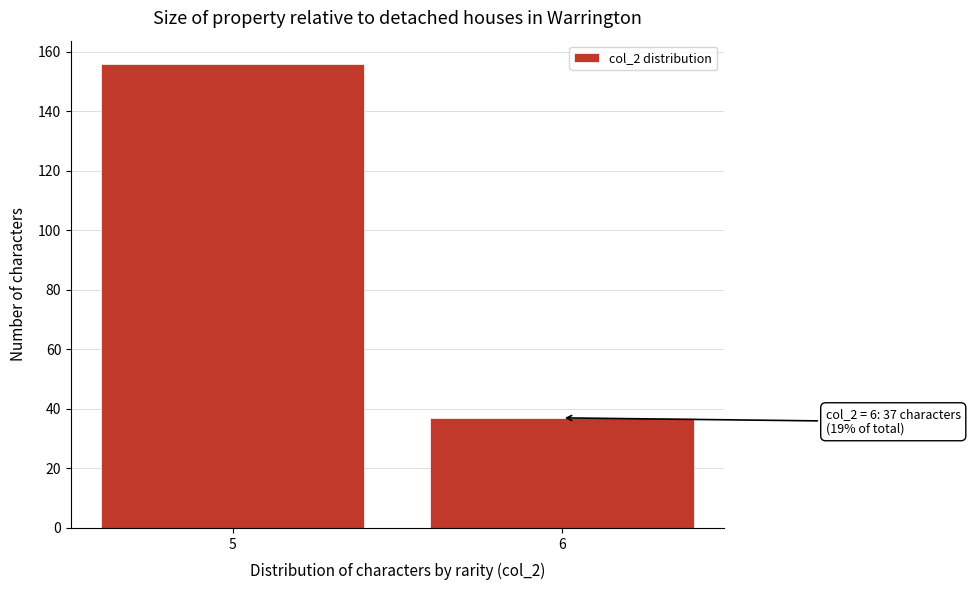

Reading left to right, extract all data points from this chart.

156	37